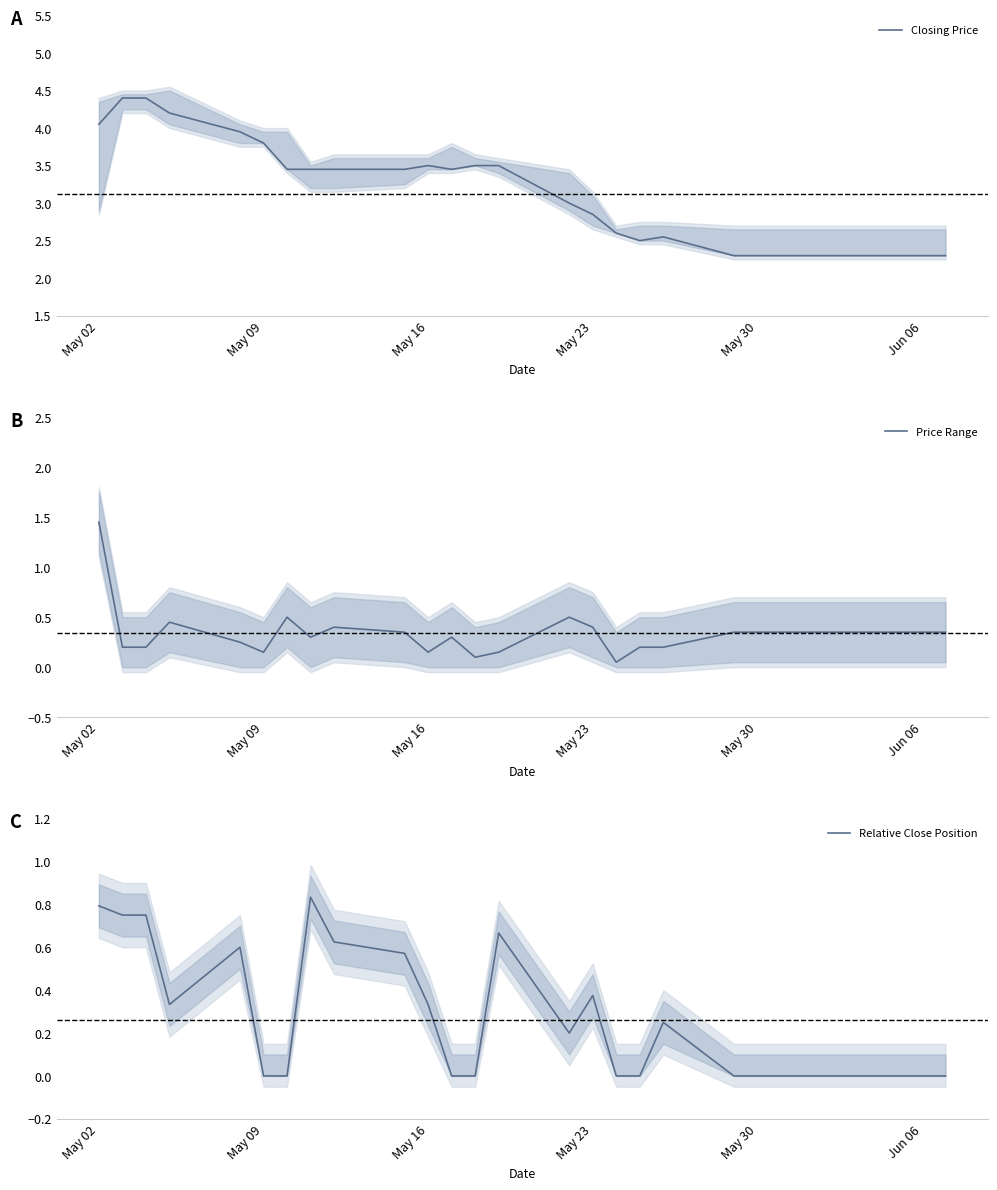

At which label does Price Range reach its peak?

May 02